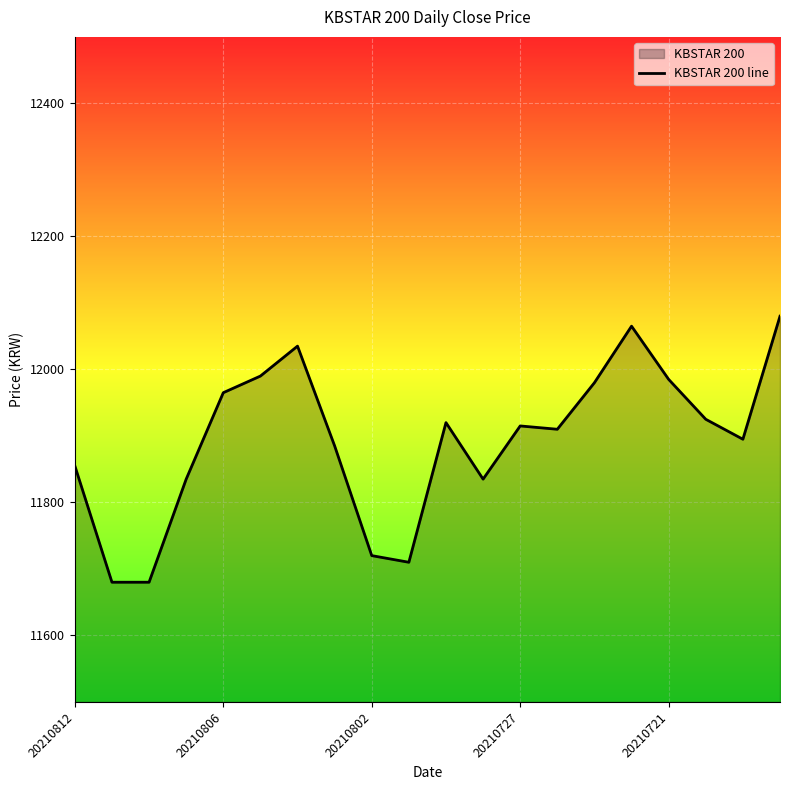

What is the minimum value shown in the chart?

11680